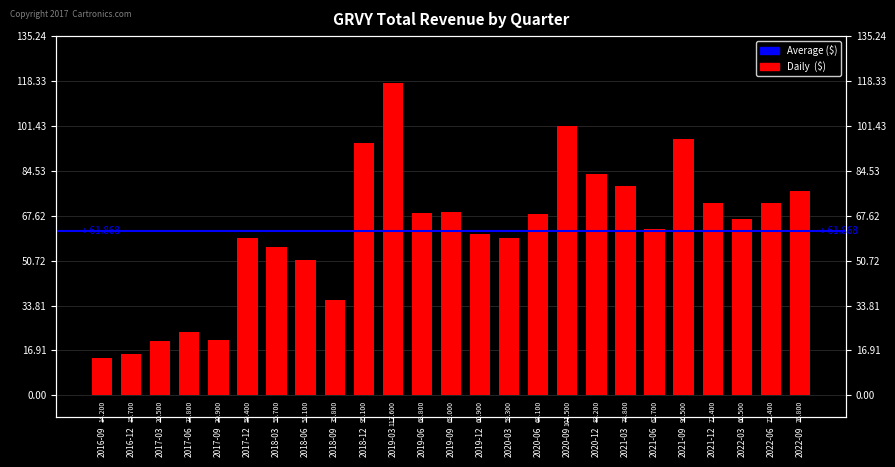

Rank the categories by value from lowest to highest.

2016-09, 2016-12, 2017-03, 2017-09, 2017-06, 2018-09, 2018-06, 2018-03, 2020-03, 2017-12, 2019-12, 2021-06, 2022-03, 2020-06, 2019-06, 2019-09, 2021-12, 2022-06, 2022-09, 2021-03, 2020-12, 2018-12, 2021-09, 2020-09, 2019-03